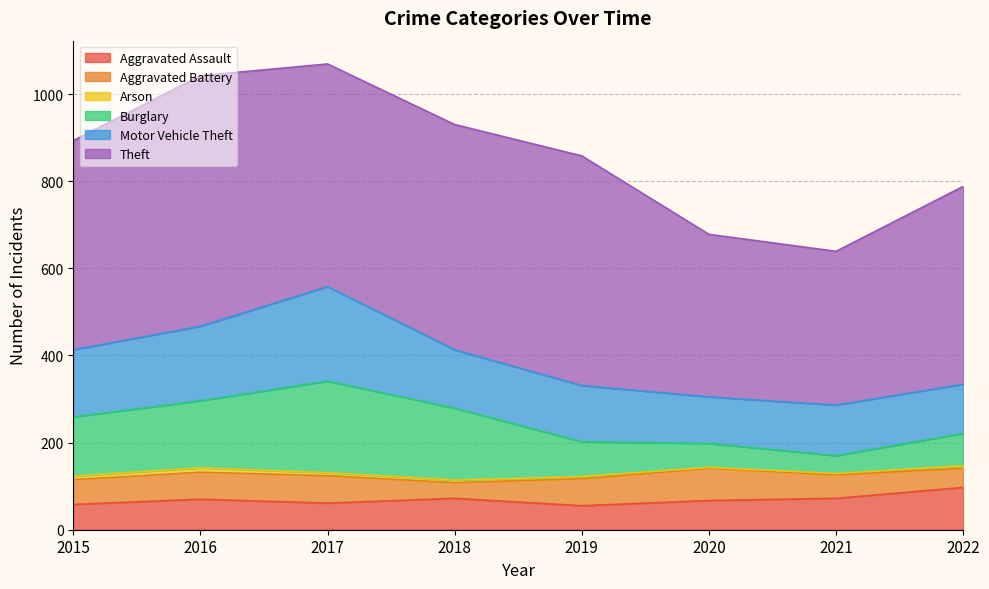

True or false: Theft and Aggravated Assault intersect in this chart.

False